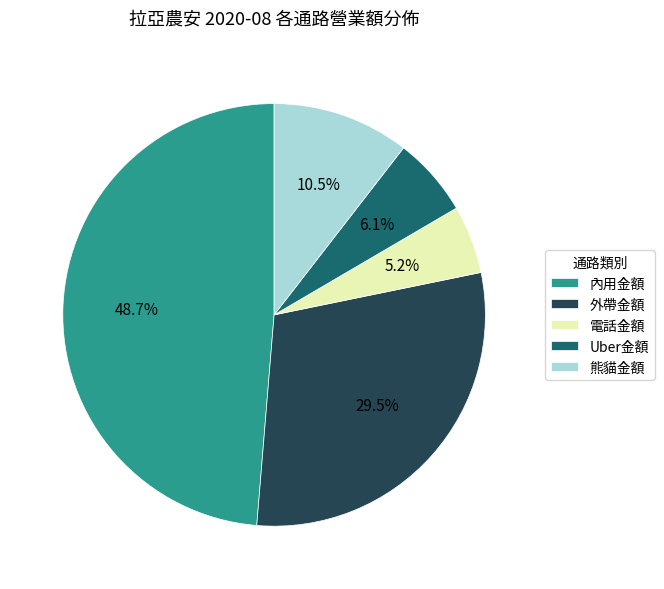

What portion of the pie excludes Uber金額?

93.9%